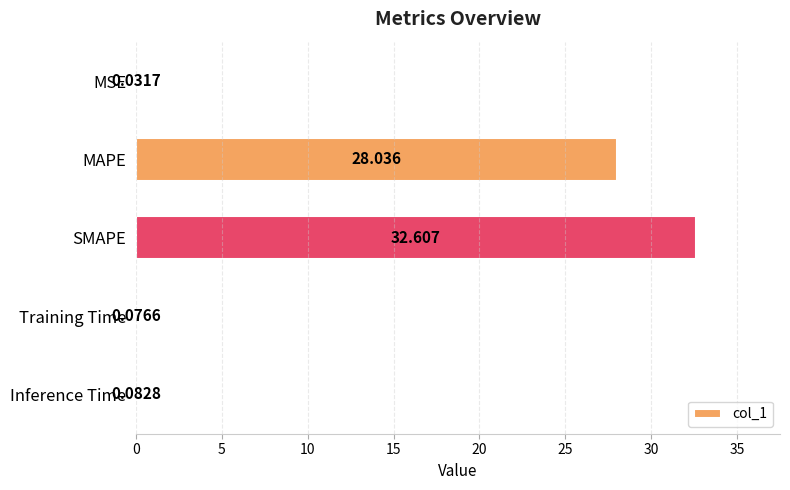

Which category has the highest value across all series?

SMAPE